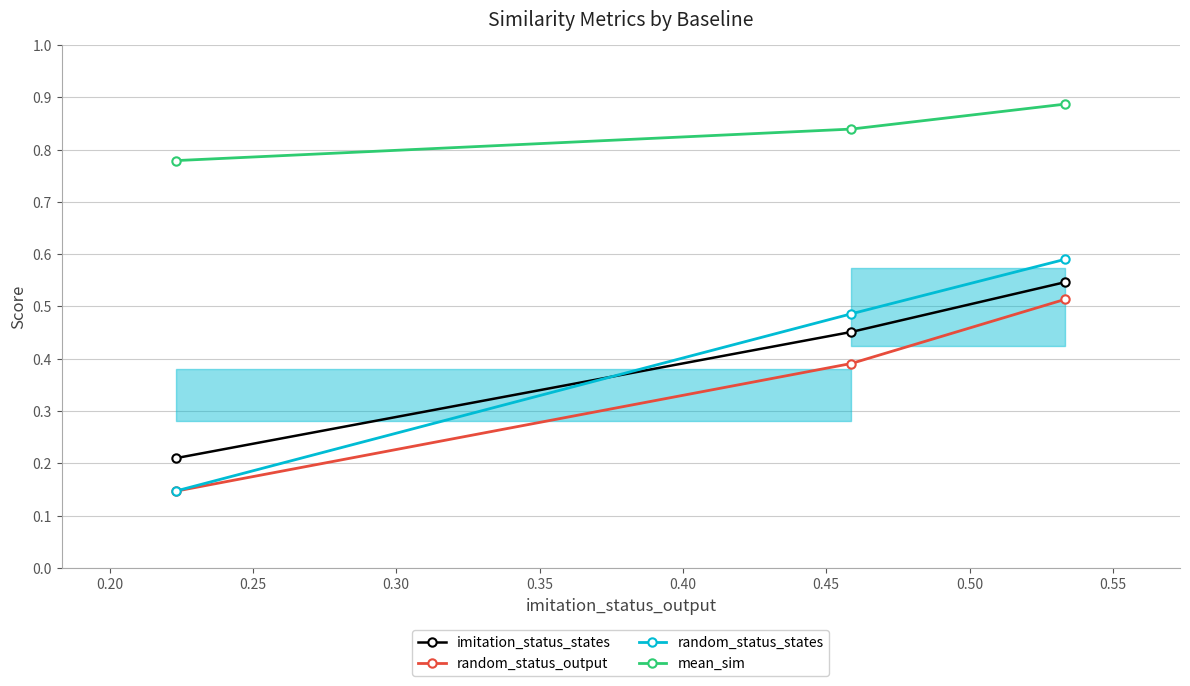

At how many categories does at least one series exceed 0?

3